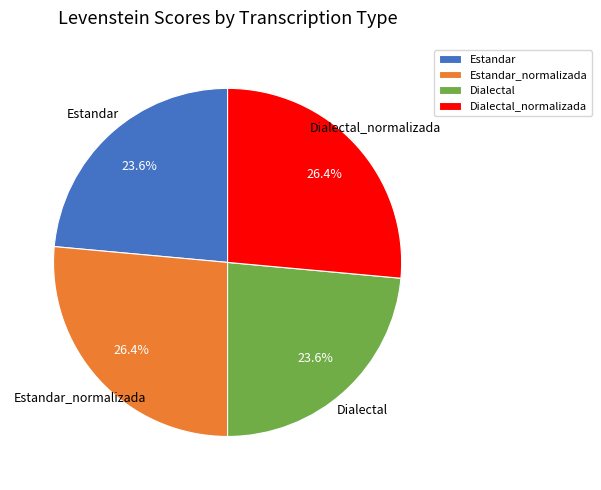

Which has a higher value, Estandar or Dialectal_normalizada?

Dialectal_normalizada